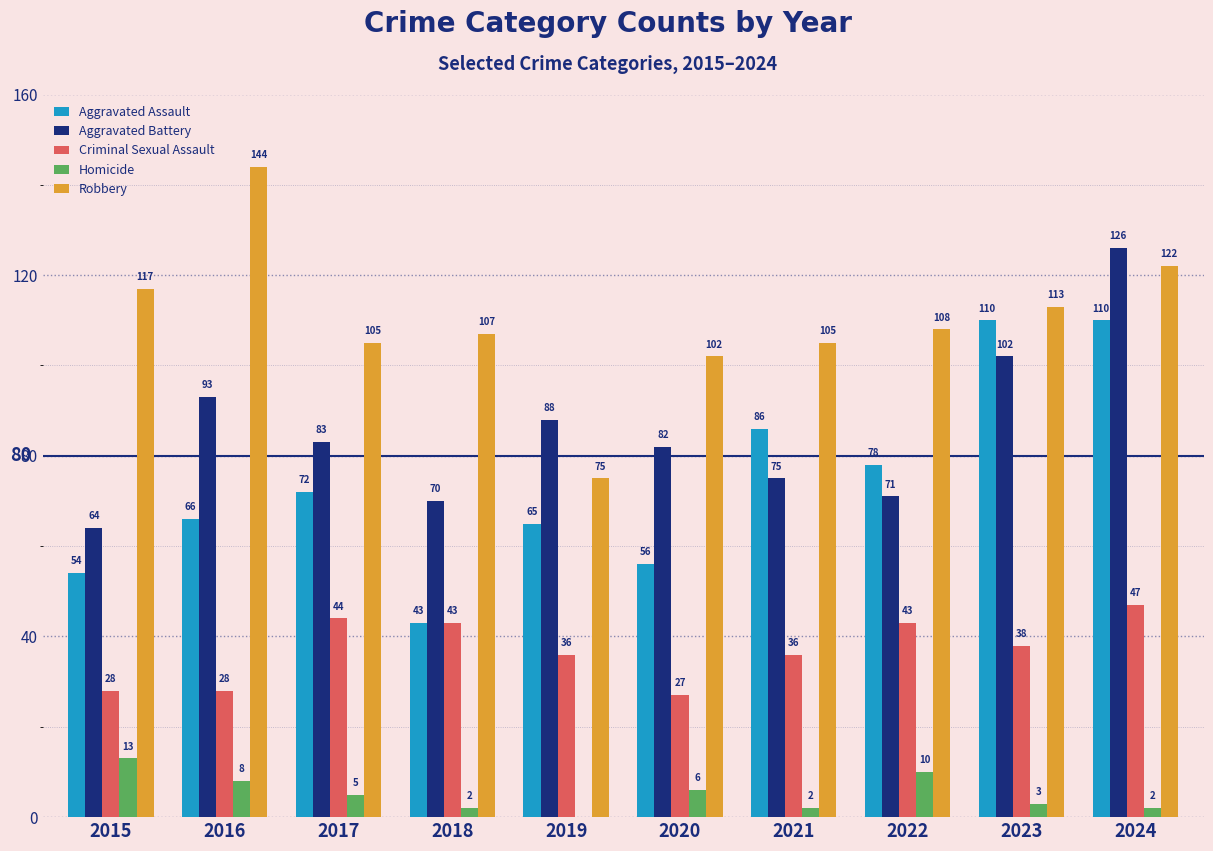

The Aggravated Assault series shows 56 at 2020. True or false?

True